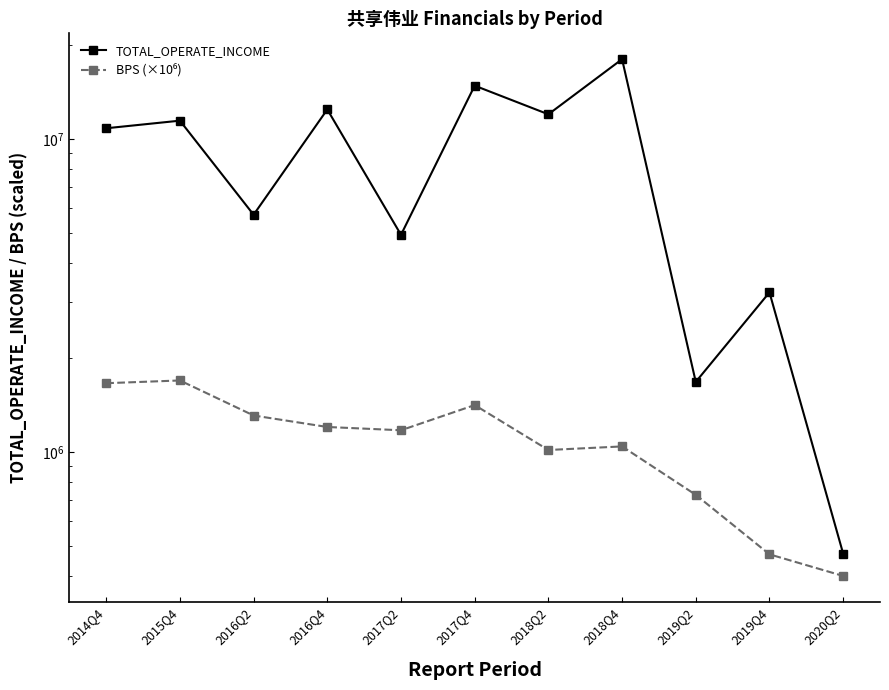

Which has a higher value, 2015Q4 or 2019Q4?

2015Q4